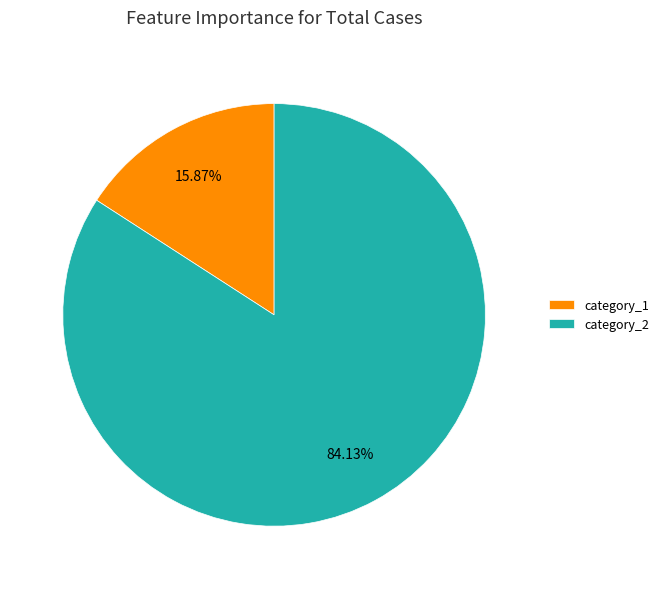

Is there any slice that represents more than half of the pie?

Yes